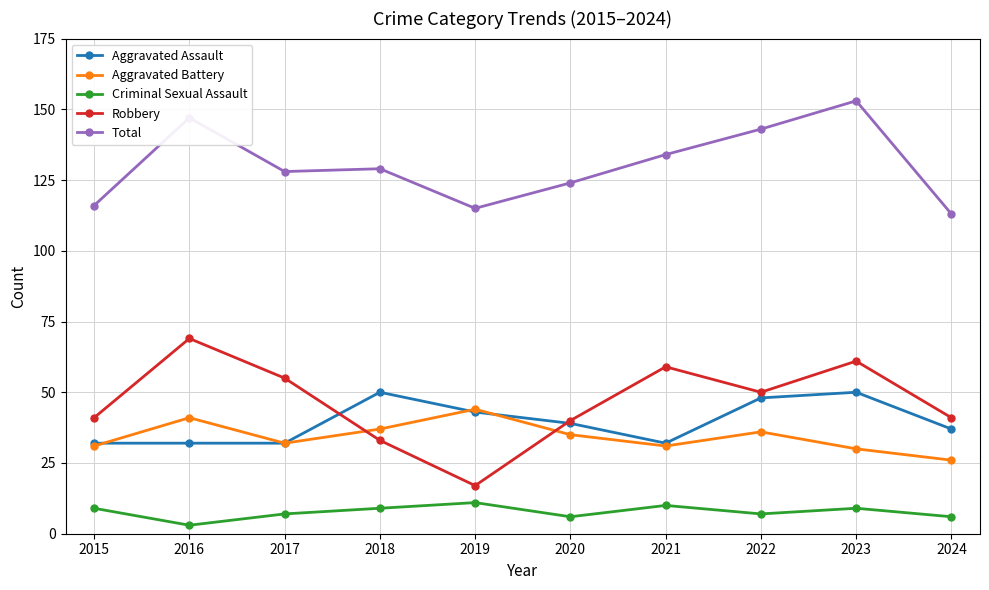

At how many categories does at least one series exceed 136?

3